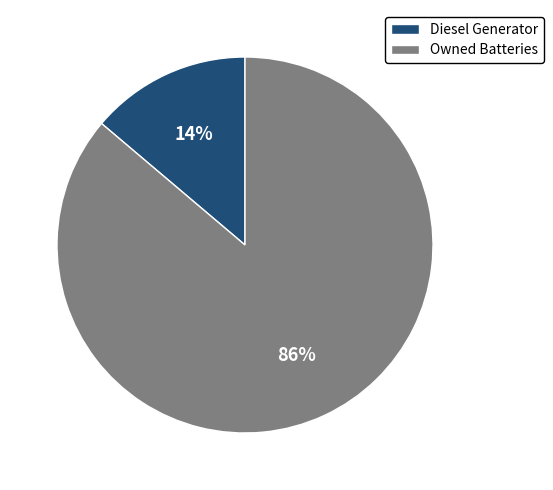

Which category has the biggest portion of the pie?

Owned Batteries